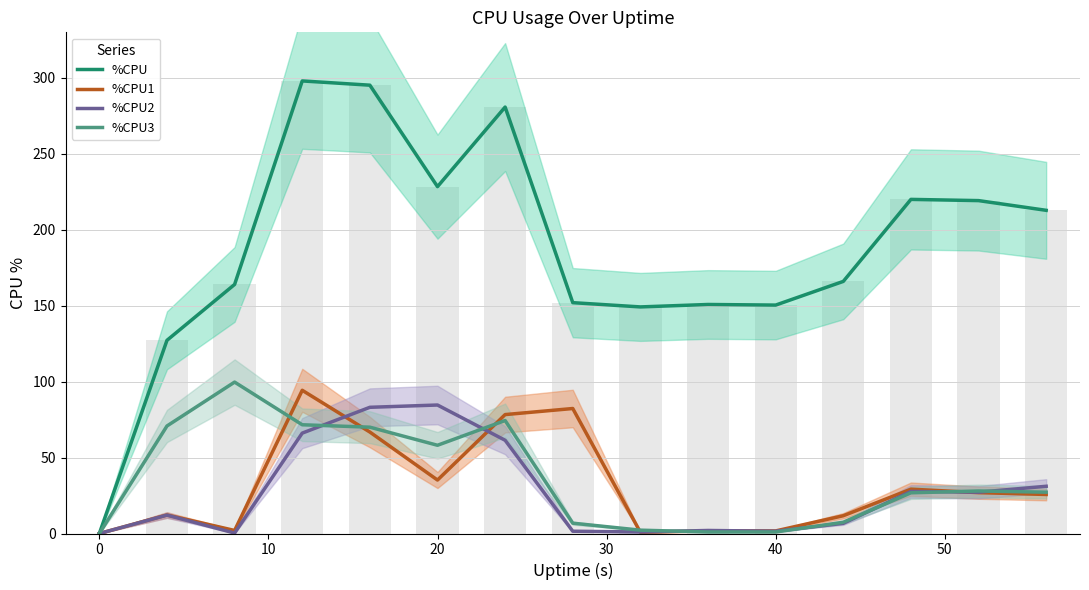

Rank the series by their maximum value, from lowest to highest.

%CPU2, %CPU1, %CPU3, %CPU